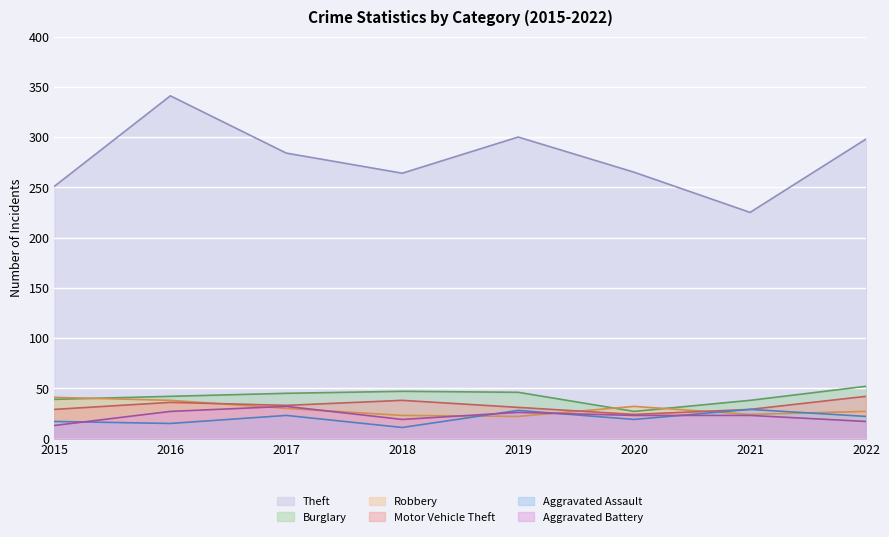

True or false: Robbery has more than 2 interior local peaks.

False